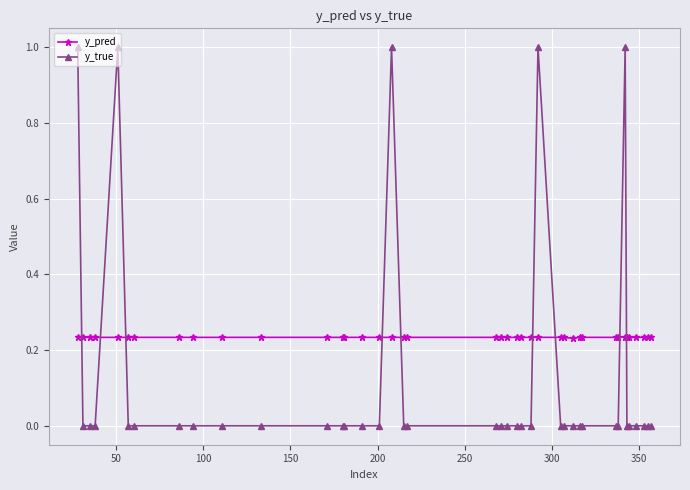

Which series has the widest spread of values?

y_true